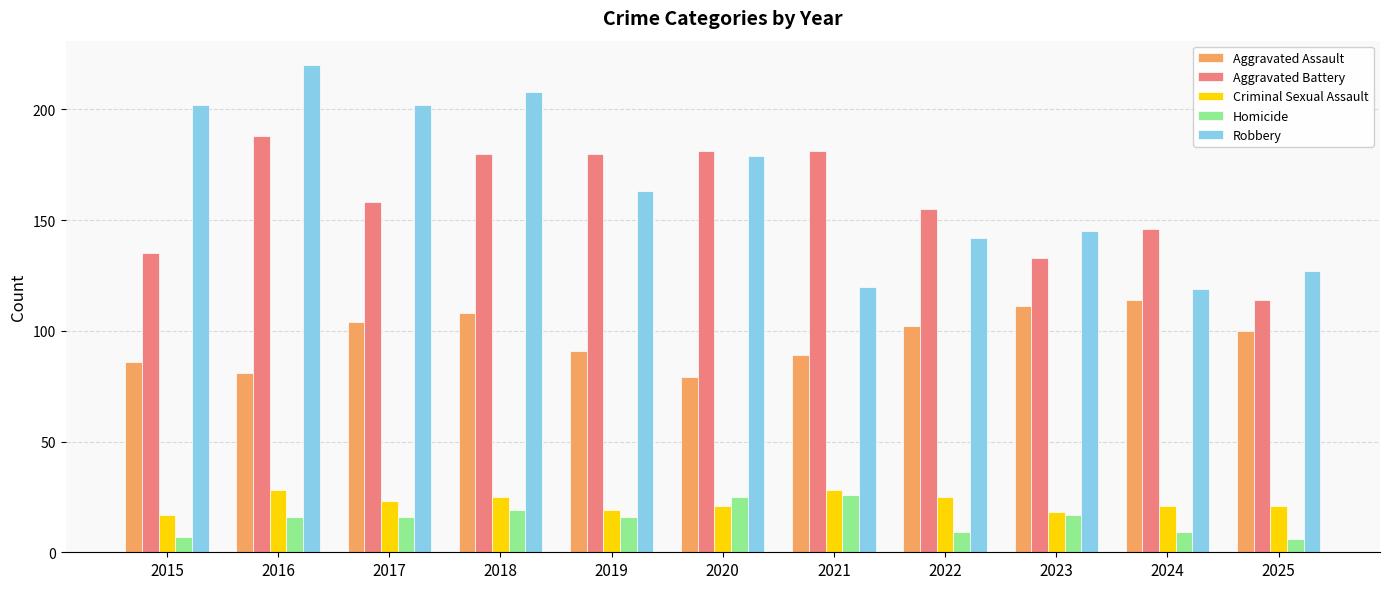

What is the smallest value displayed?

6